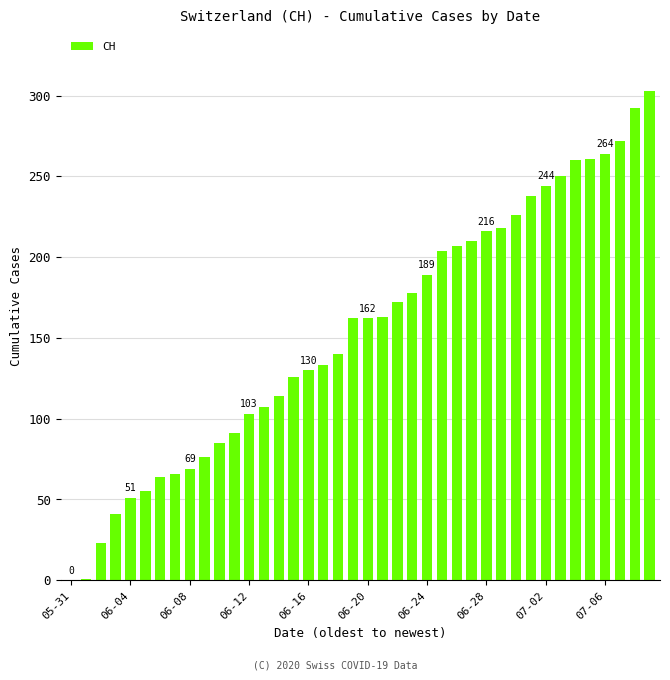

Are the bars grouped side by side (vs. stacked)?

No